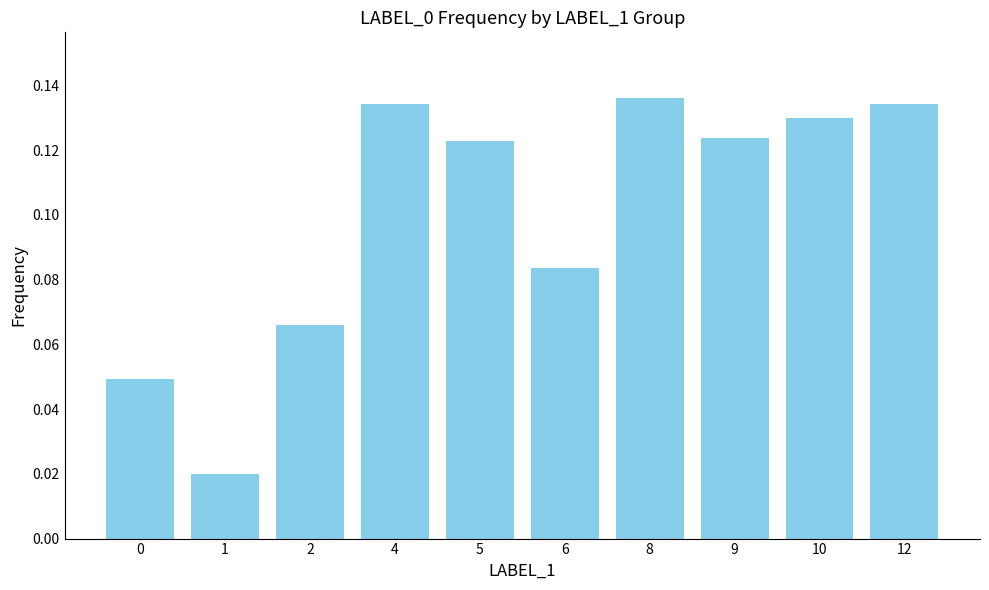

What is the sum of all values?

1.0